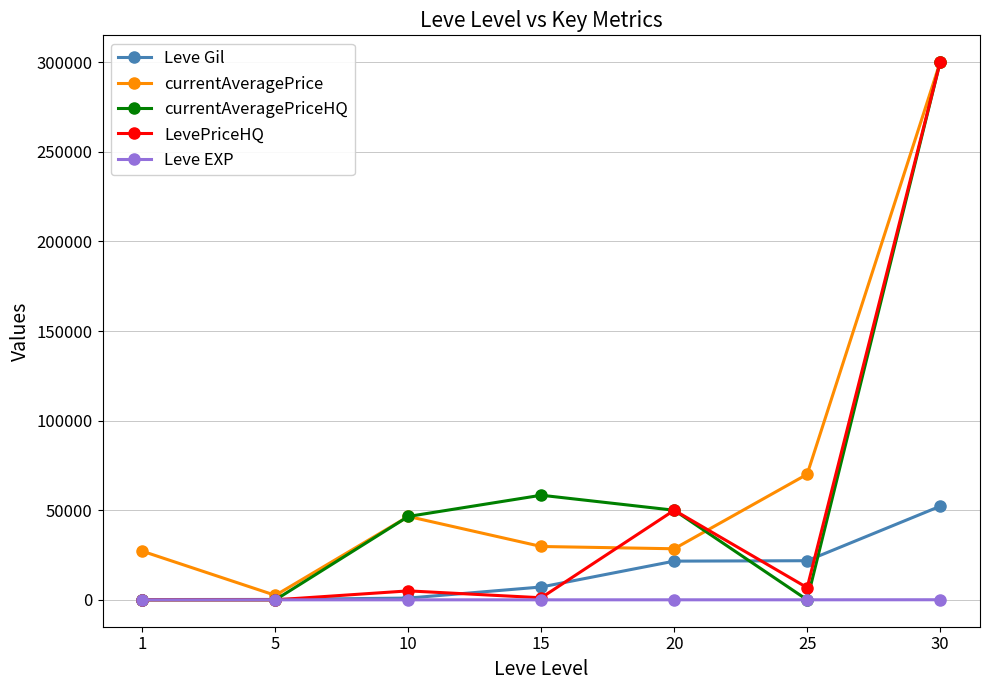

Between 10 and 30, which series saw the biggest shift?

LevePriceHQ